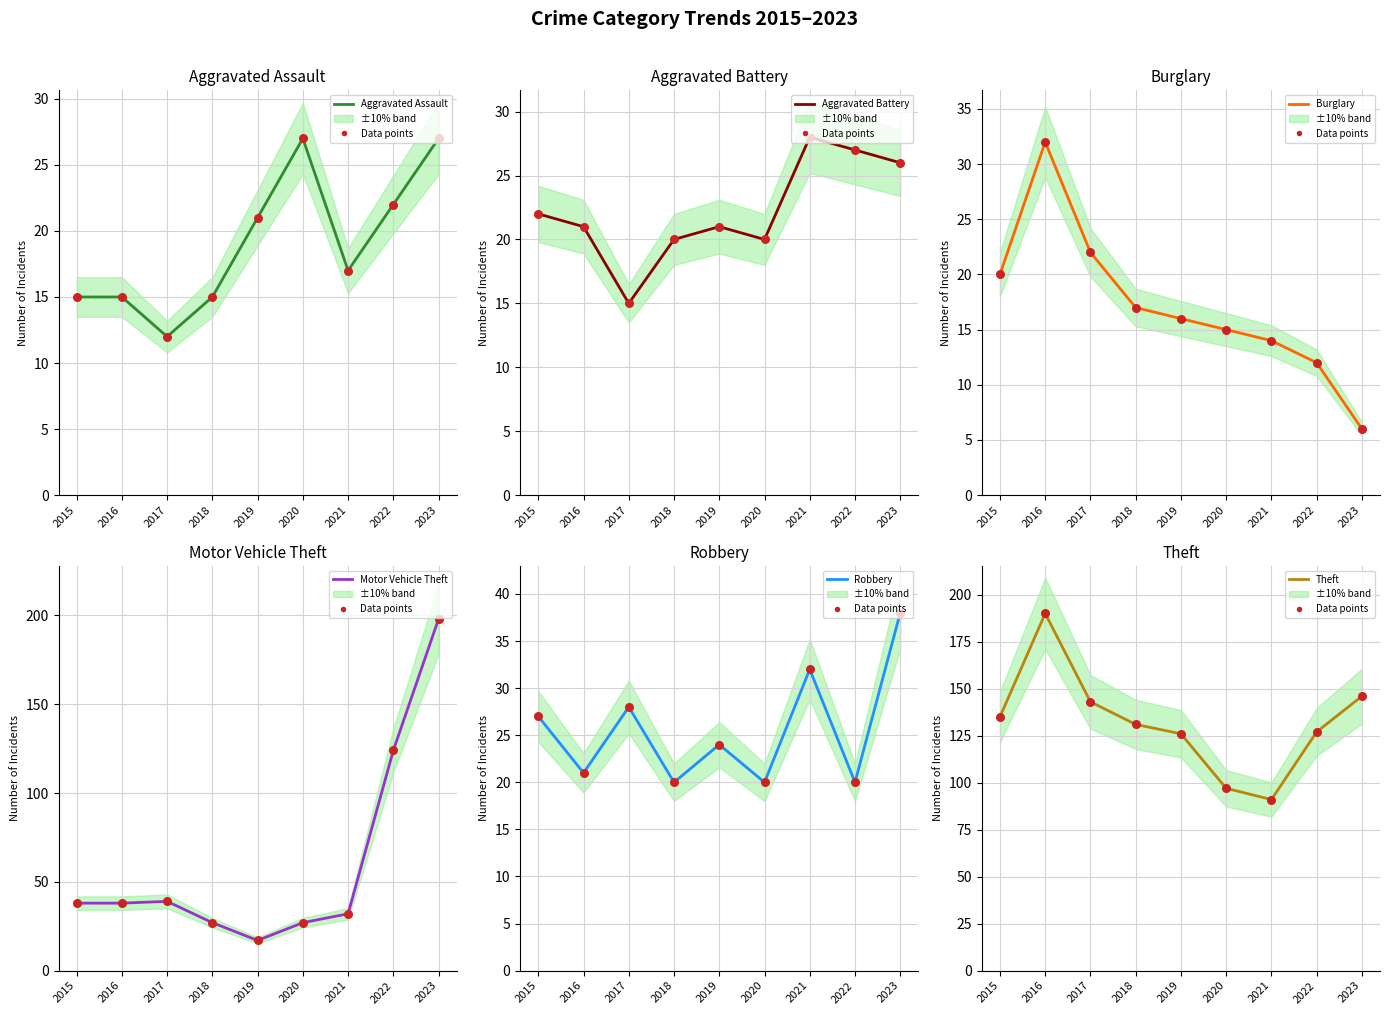

At which category is the sum across all series the highest?

2023